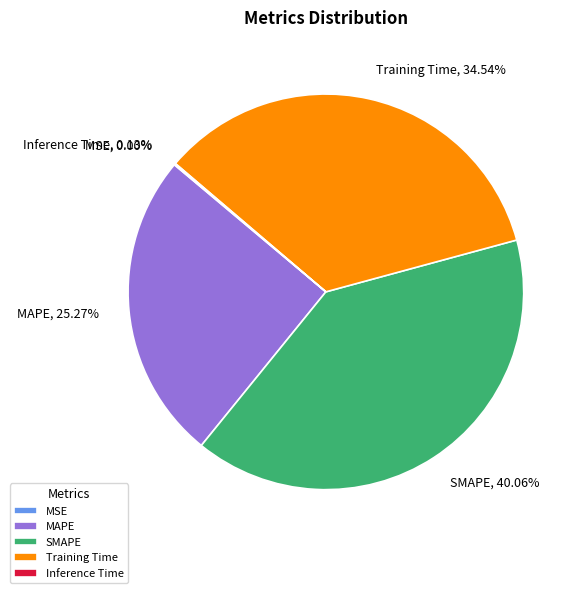

What is the largest slice in the pie chart?

SMAPE